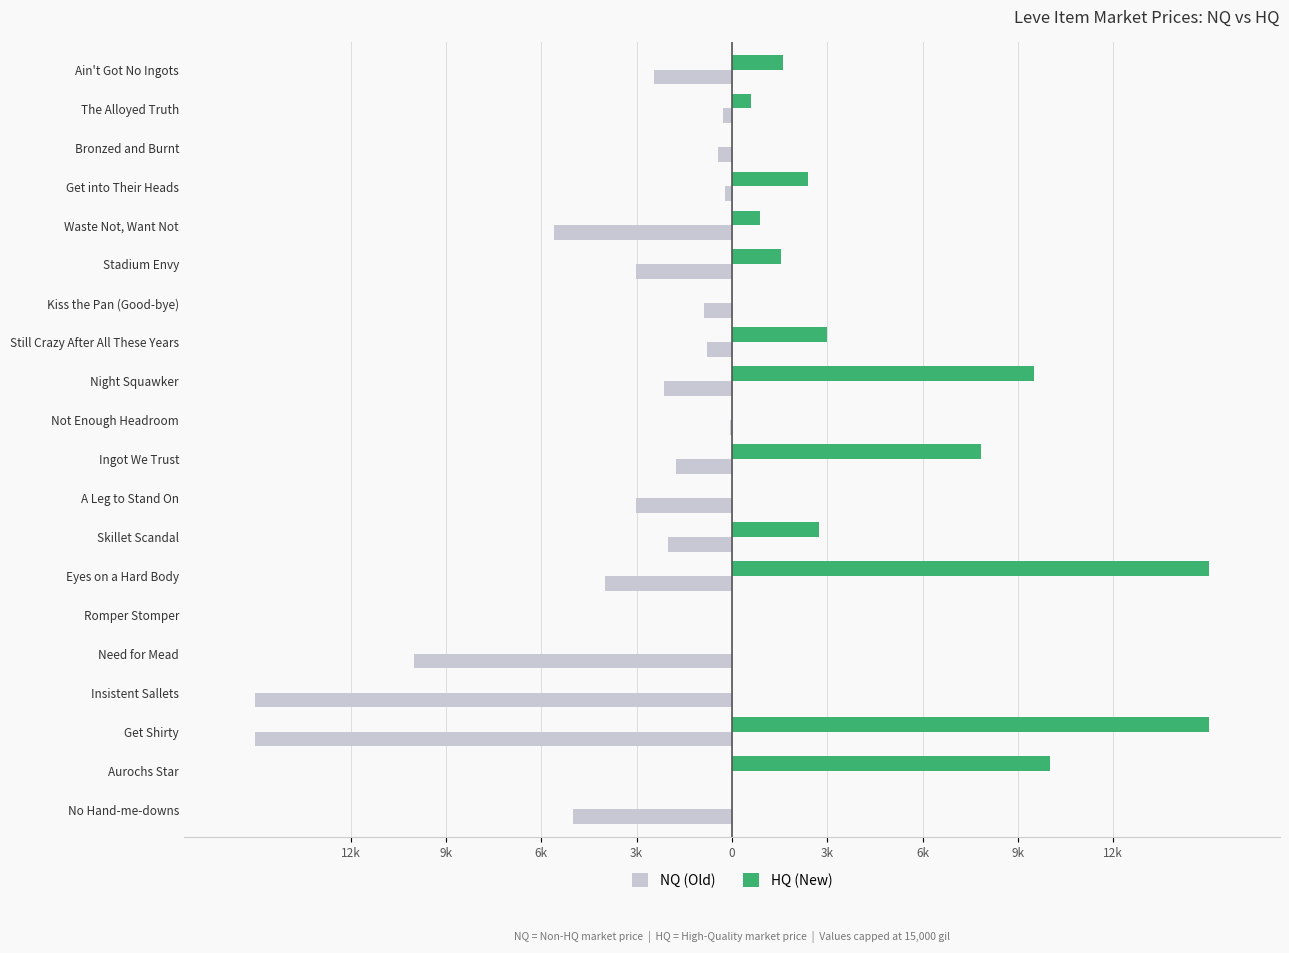

What are all the series names shown in the legend?

NQ (Old), HQ (New)